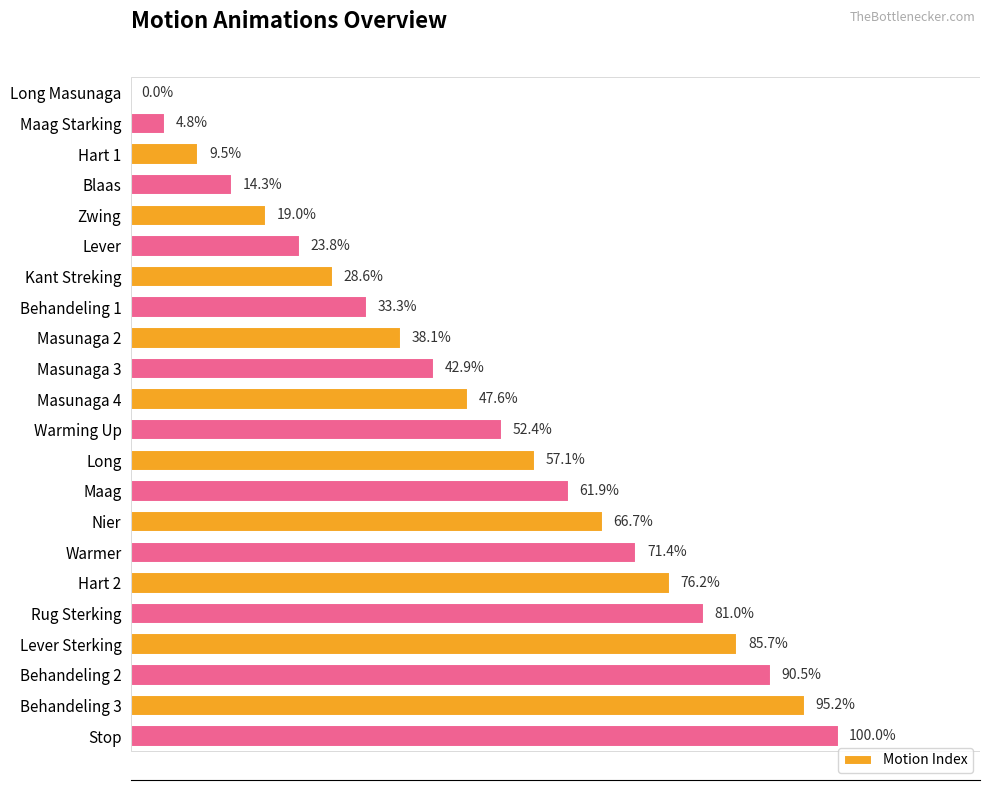

Are the bars grouped side by side (vs. stacked)?

No